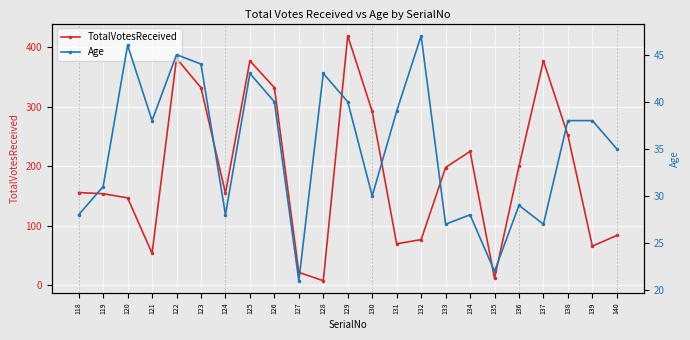

Rank the series at 137 from lowest to highest value.

Age, TotalVotesReceived